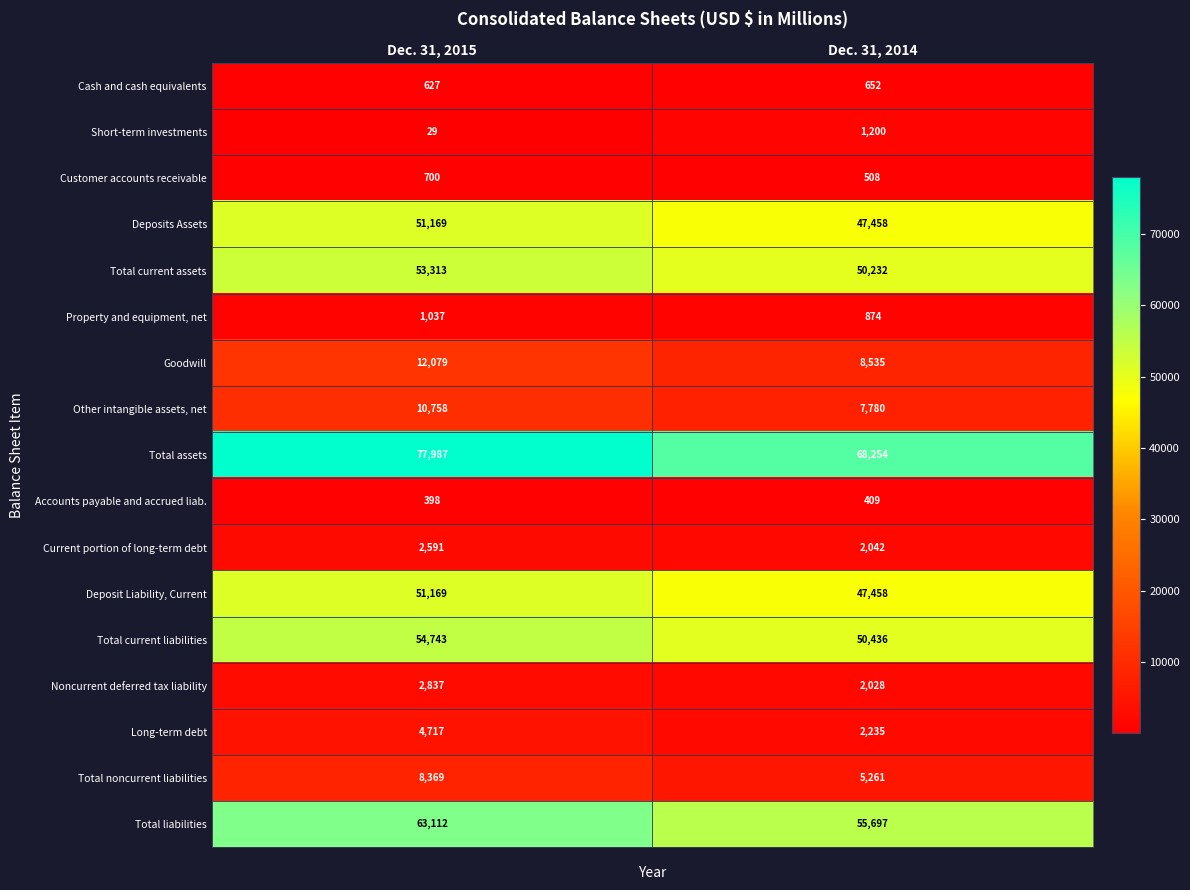

The value of Total liabilities at Dec. 31, 2015 is 19839. True or false?

False